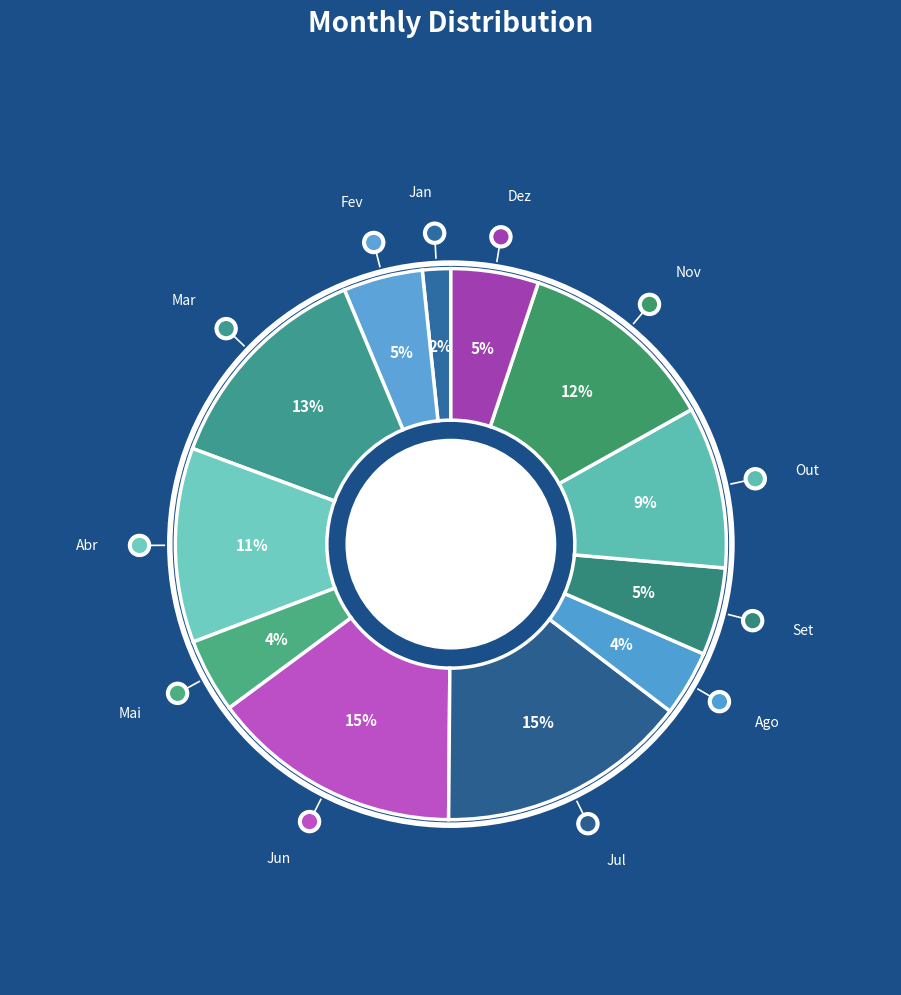

True or false: Jun accounts for 7% of the total.

False